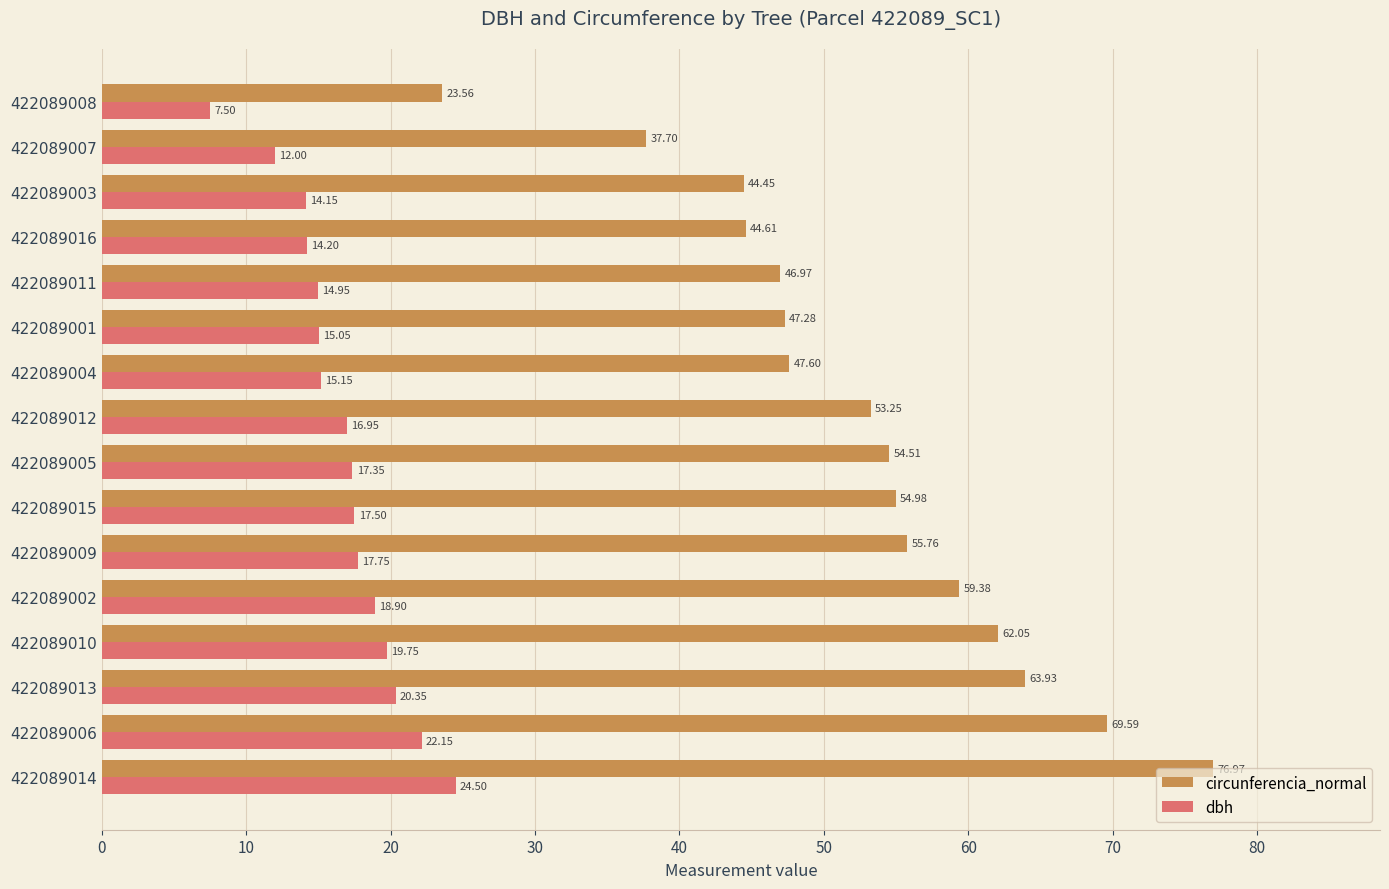

Which series has the widest spread of values?

circunferencia_normal